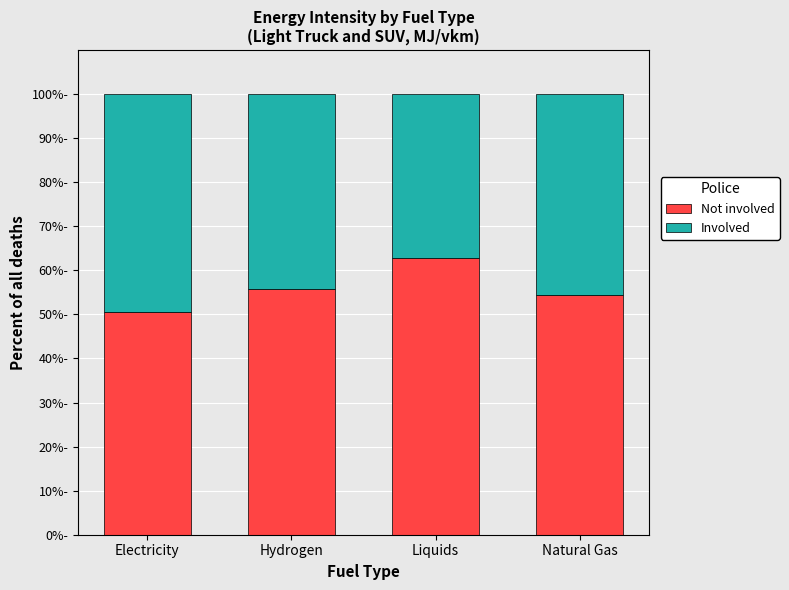

What are all the series names shown in the legend?

Not involved, Involved